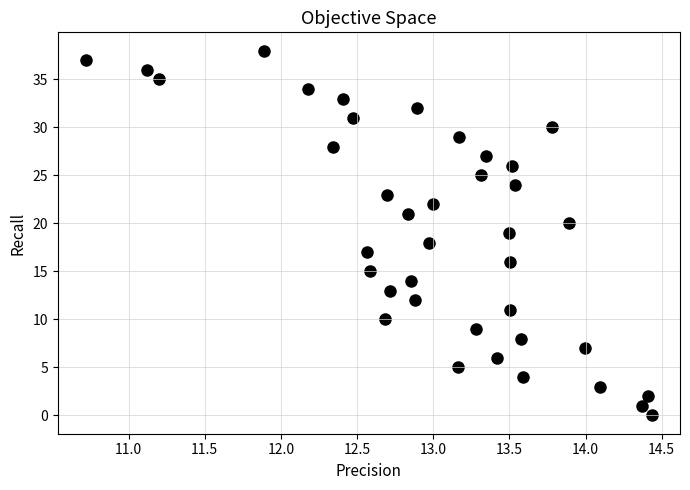

What is the range of Y values (max minus min)?

38